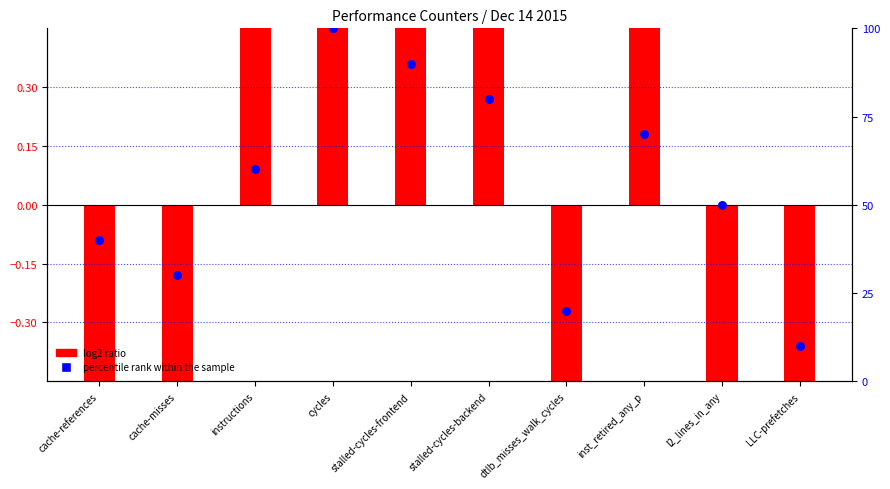

Which series contains the lowest Y value?

log2 ratio